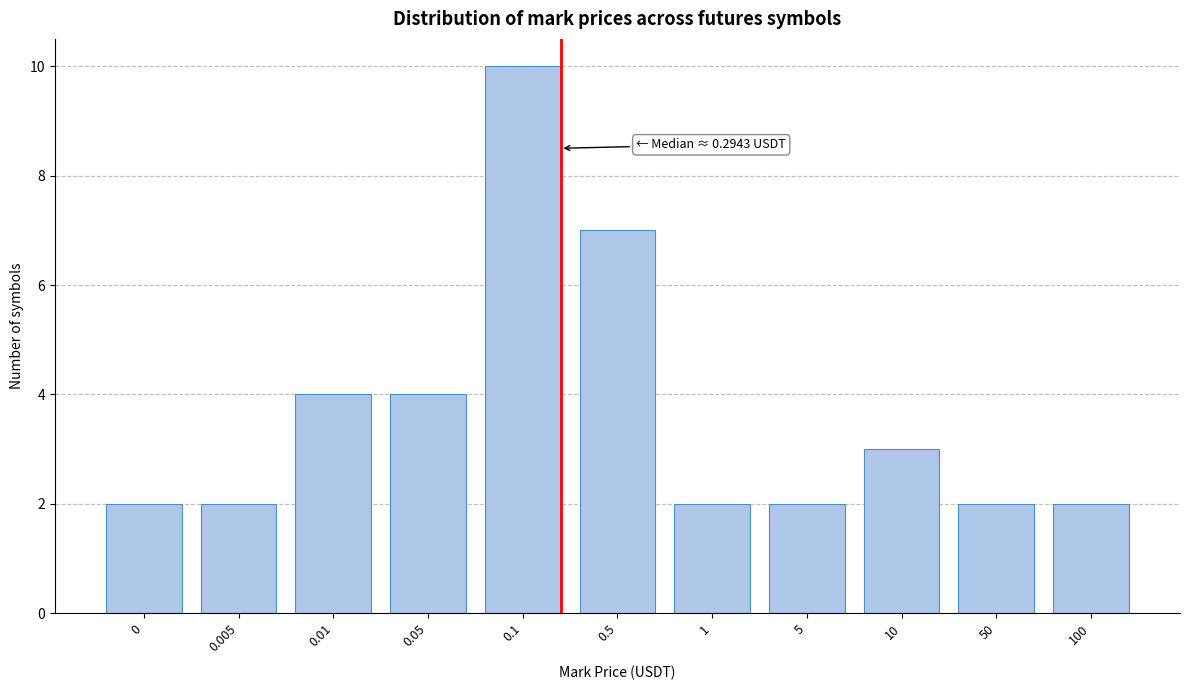

Reading left to right, list all the values displayed in this chart.

2	2	4	4	10	7	2	2	3	2	2